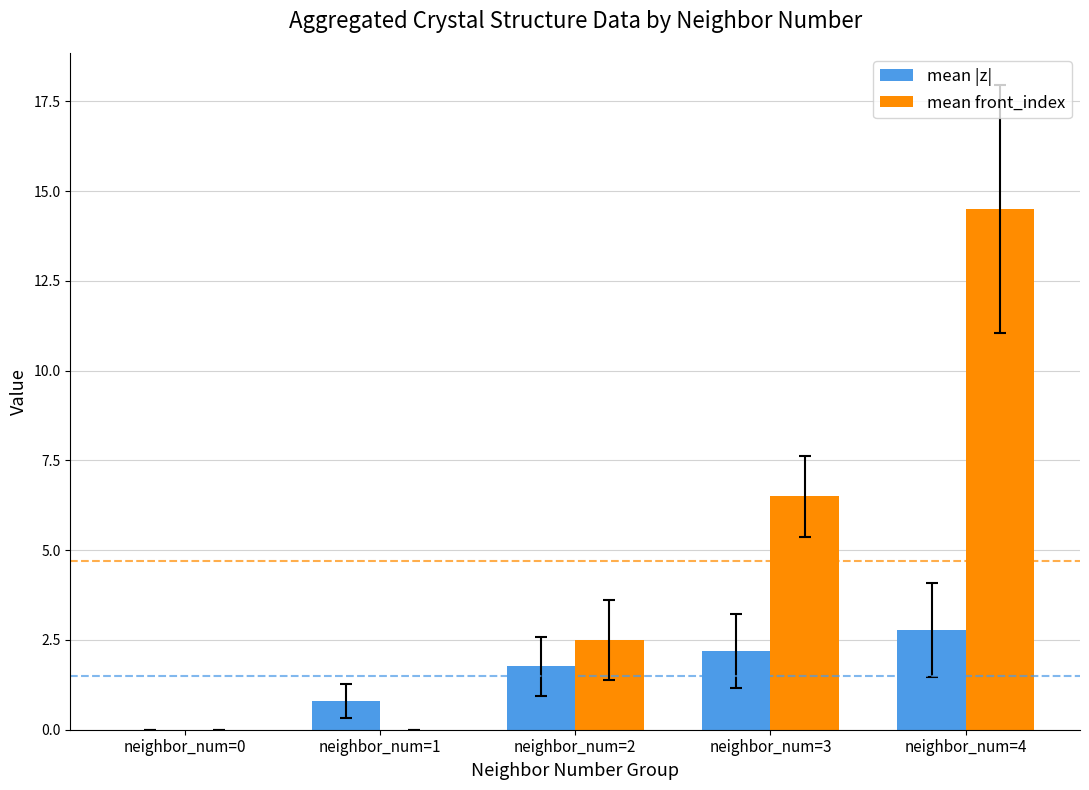

Are the bars horizontal?

No